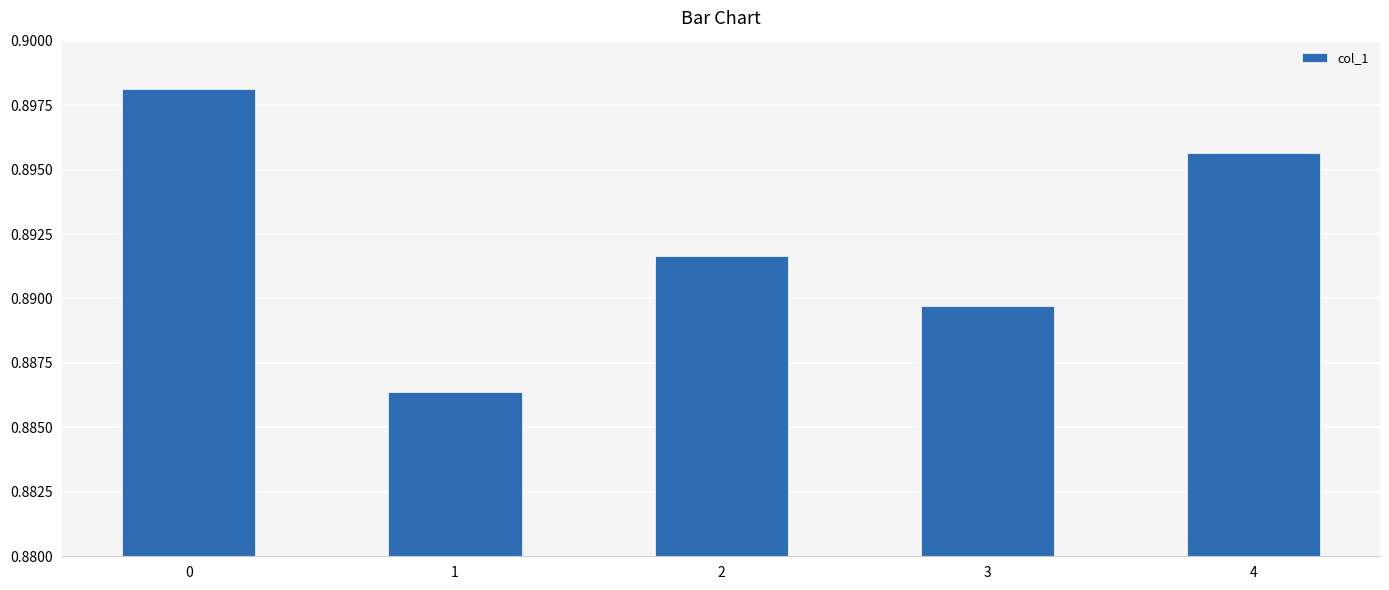

How many series are shown in this chart?

1